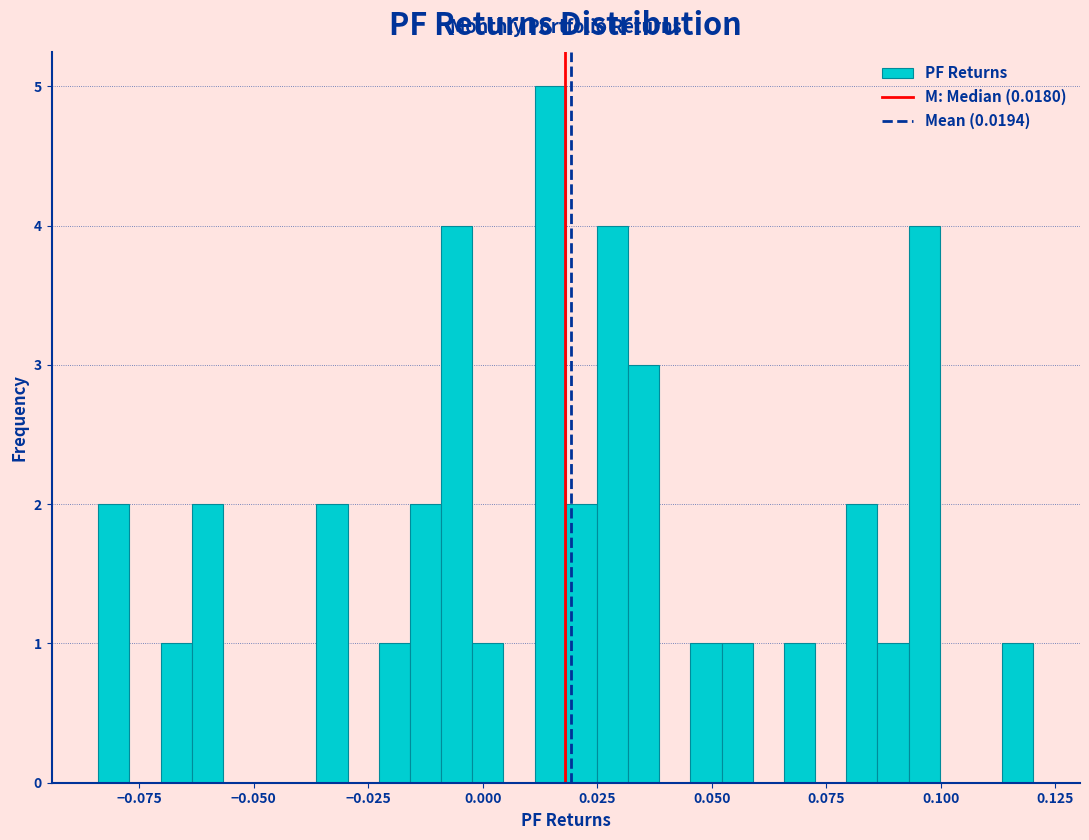

Around what value on the x-axis is the tallest bar? Give the approximate position of its centre, as read against the axis.

0.015